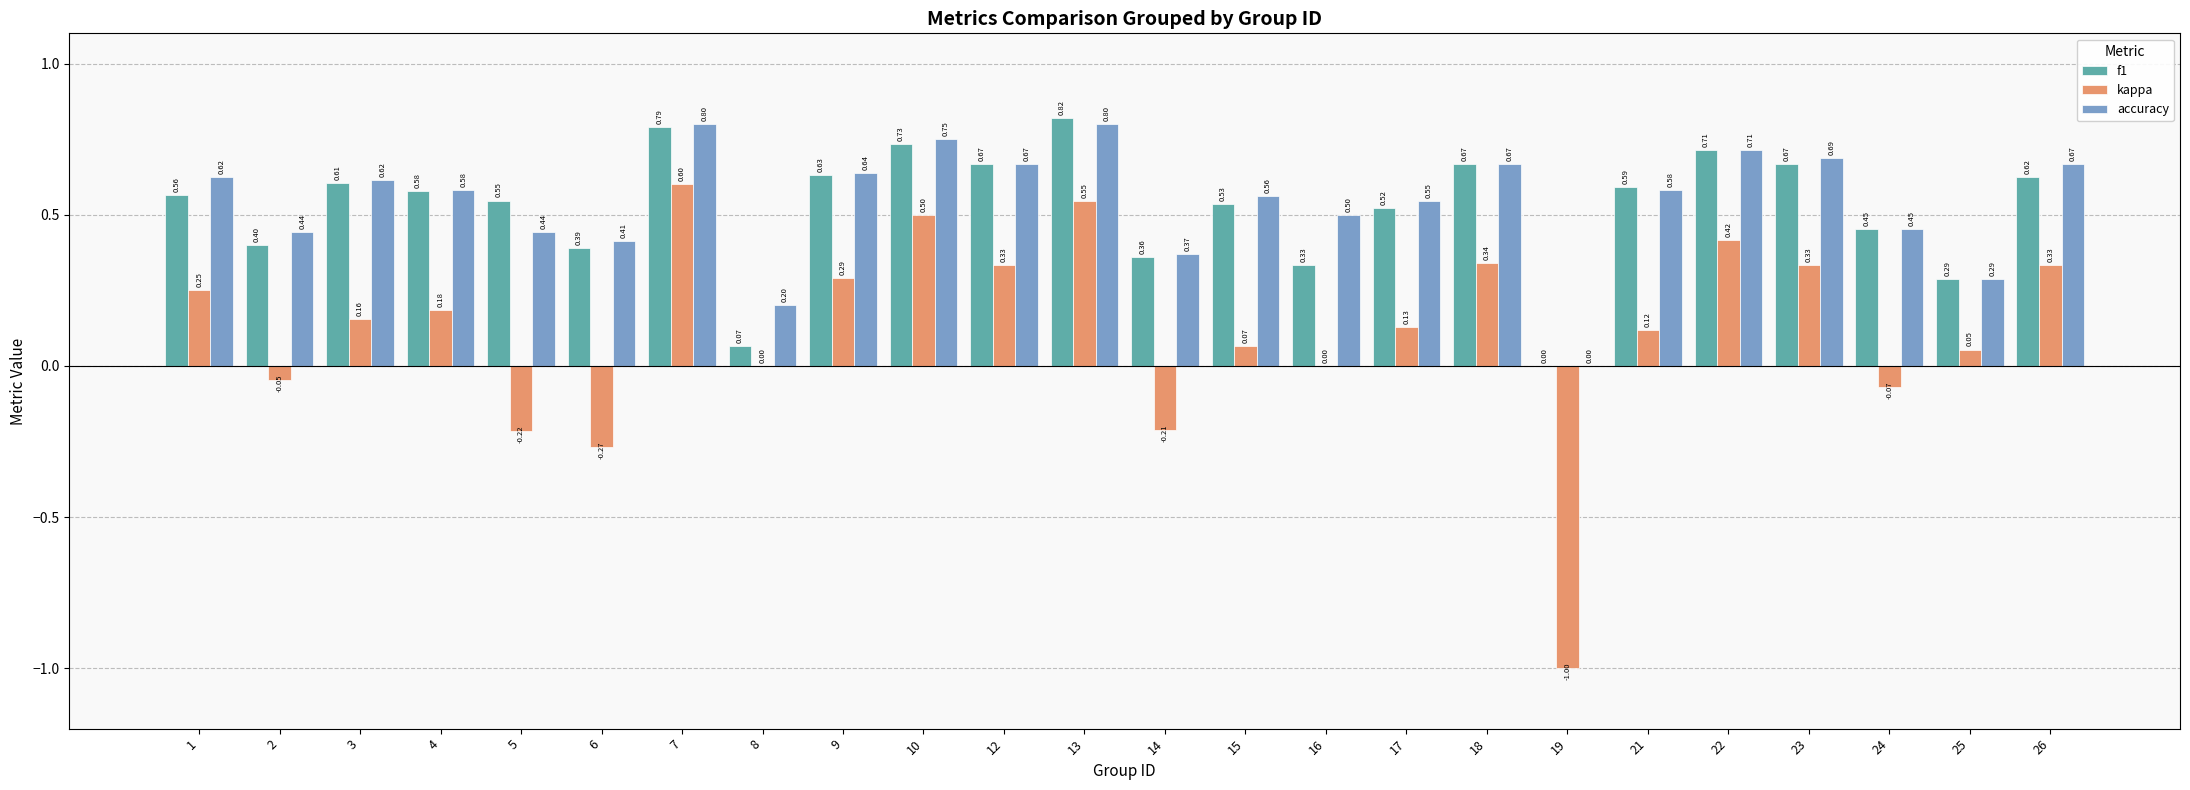

How many data points does each series have?

24